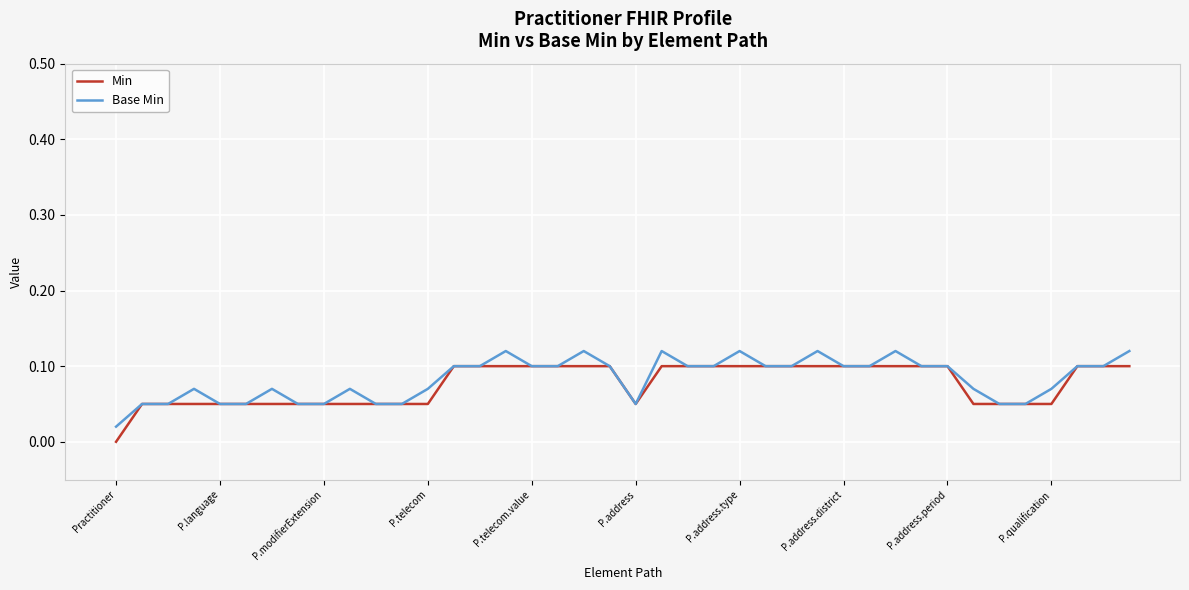

What are all the series names shown in the legend?

Min, Base Min